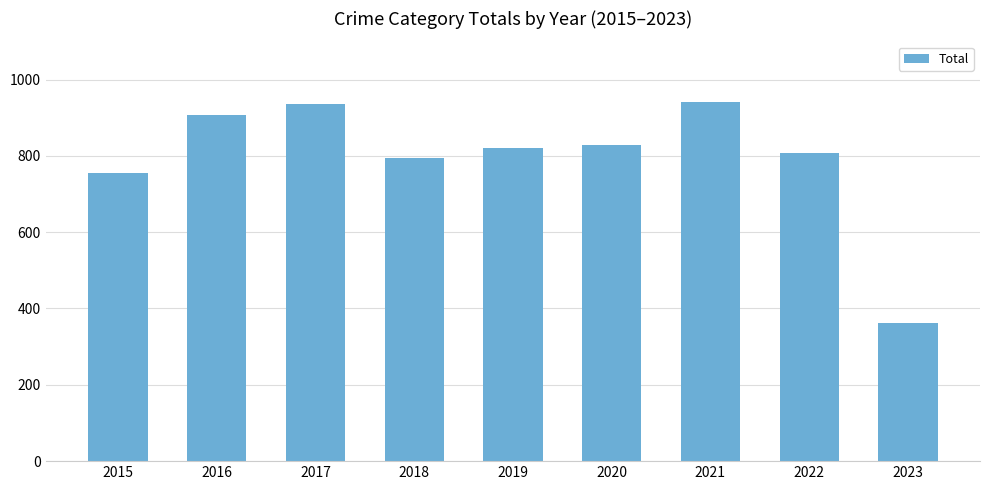

What is the sum of all values?

7152